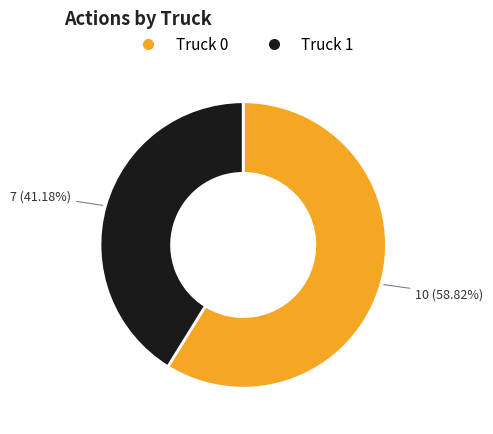

Count the number of slices in the pie.

2